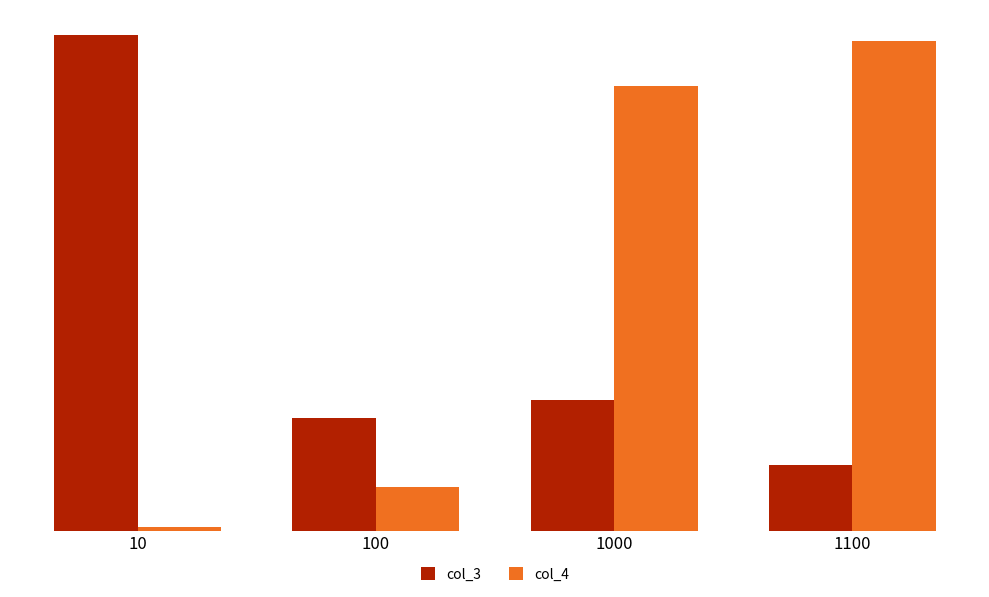

What is the value of the col_4 bar at the 1st from the left?

100